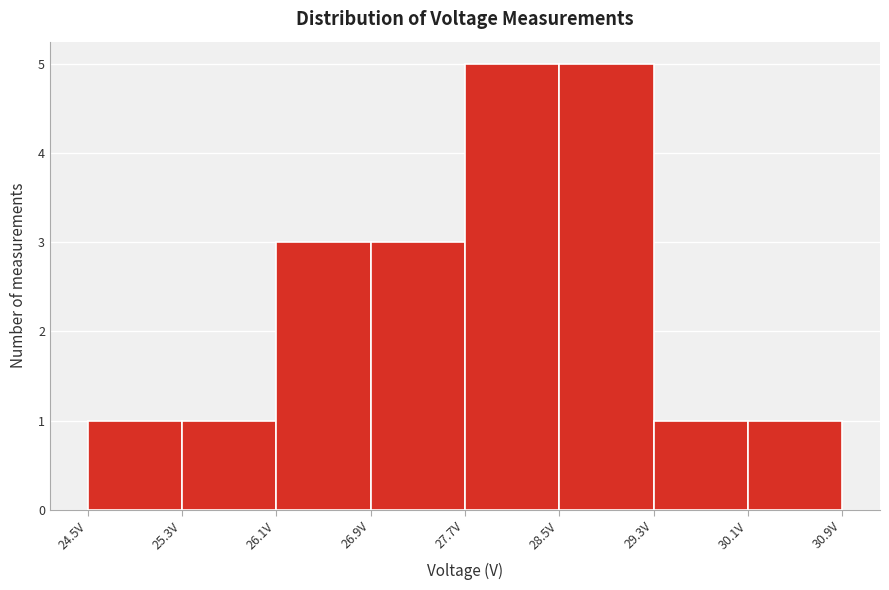

Reading left to right, list every bar in this chart as the range it spans on the x-axis followed by its height. Neither the bar edges nor the heights are printed on the chart, so give them approximately, as read against the axes.

24.5 to 25.3: 1
25.3 to 26.1: 1
26.1 to 26.9: 3
26.9 to 27.7: 3
27.7 to 28.5: 5
28.5 to 29.3: 5
29.3 to 30.1: 1
30.1 to 30.9: 1